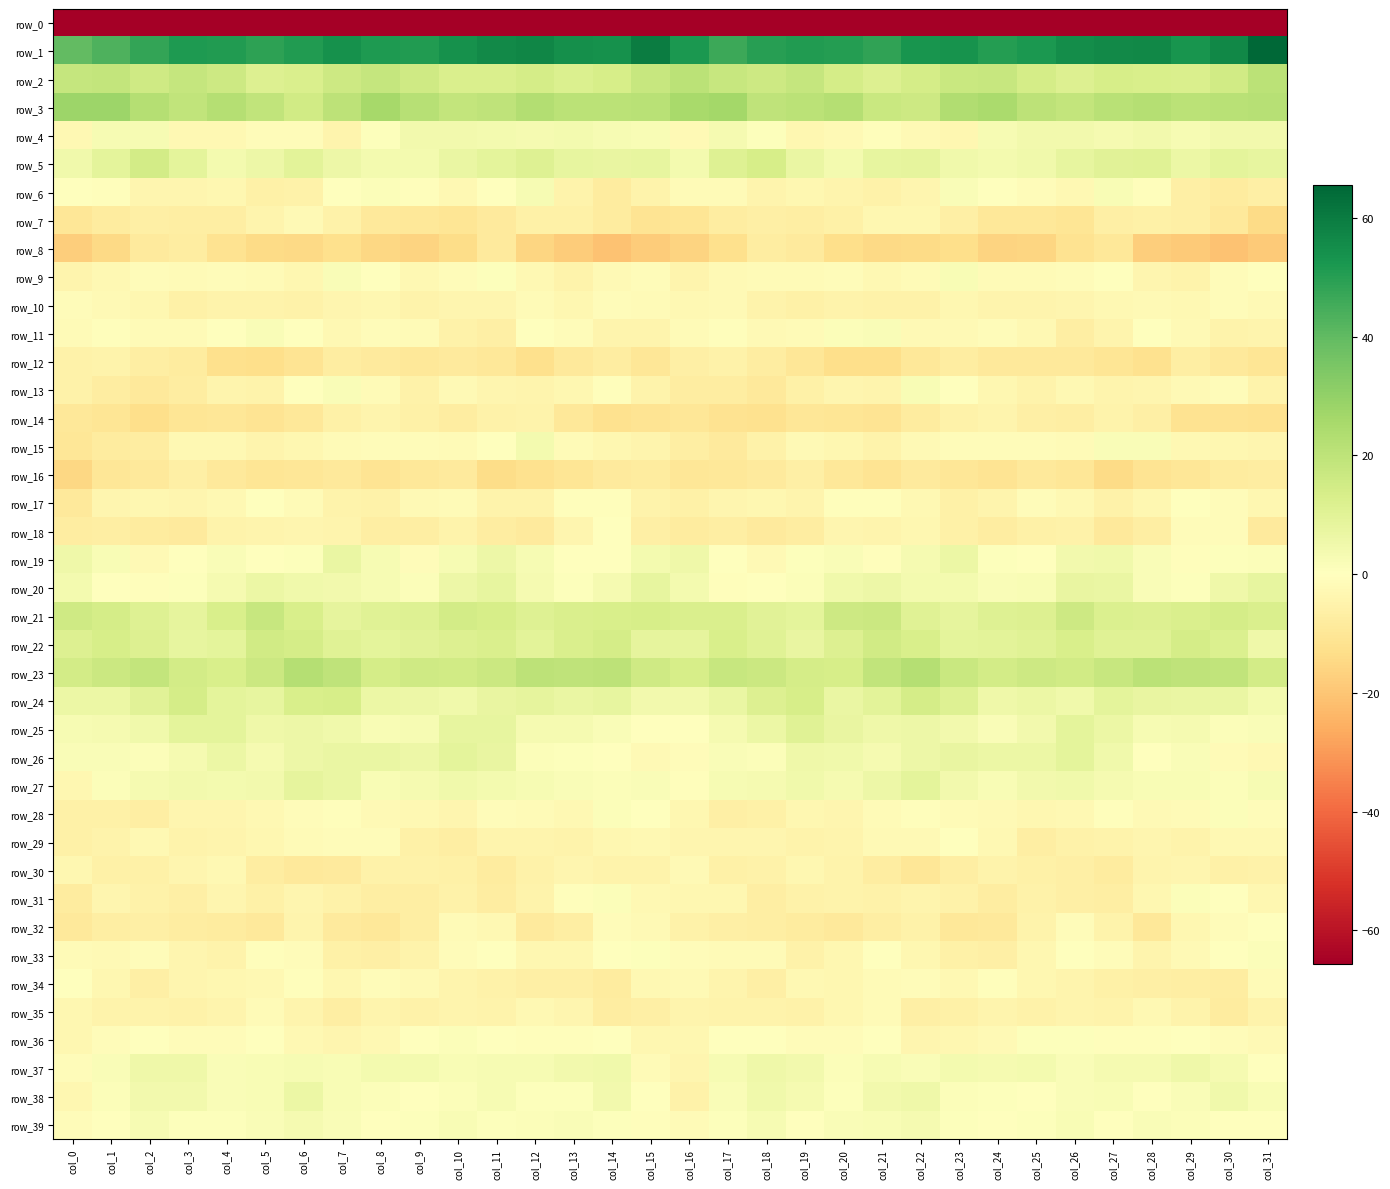

What is the total value across all series at col_3?

-139.2